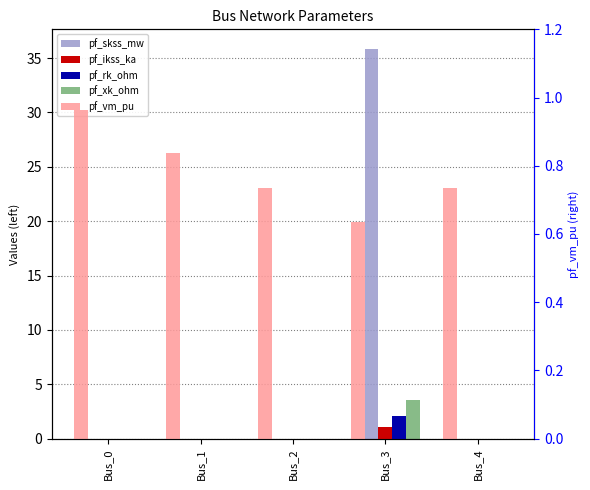

At which category is the sum across all series the highest?

Bus_3